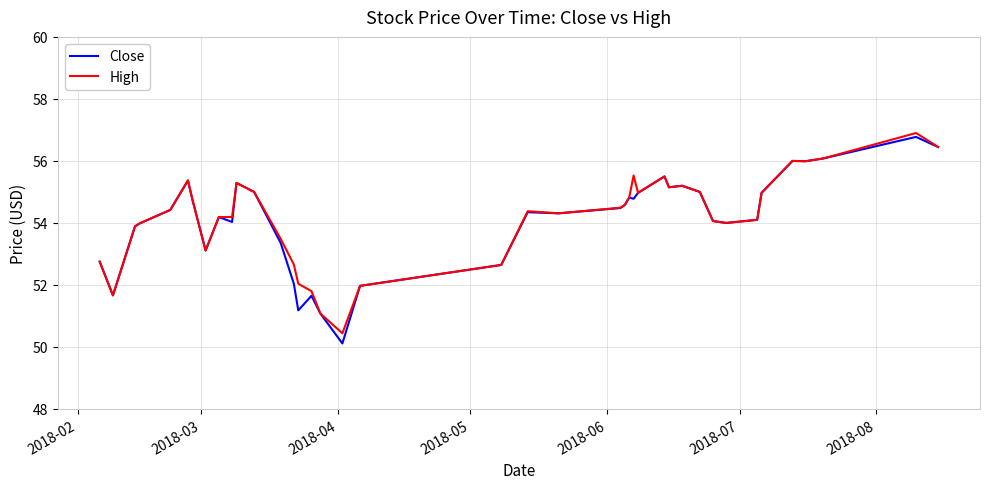

Which series has the widest spread of values?

Close